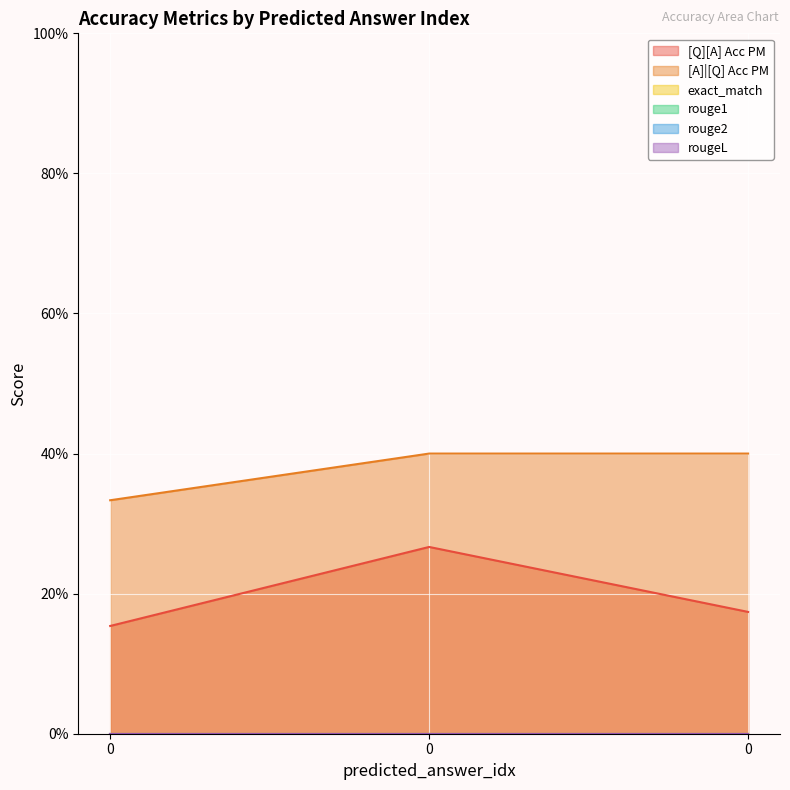

The value of exact_match at 0 is 0.0. True or false?

True